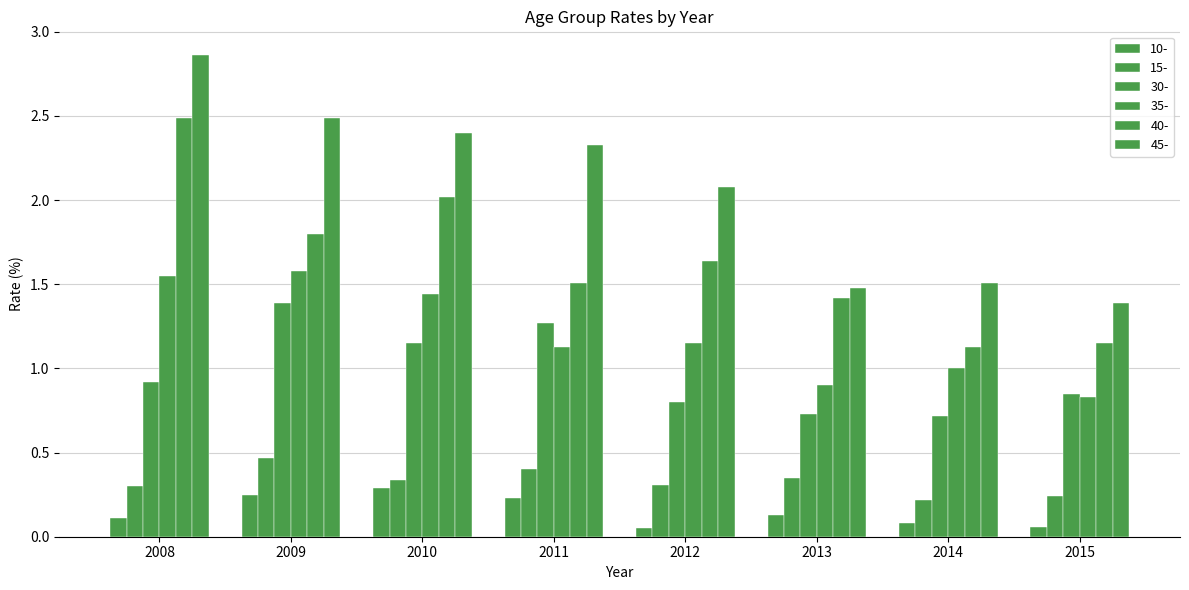

How many groups of bars are there?

8